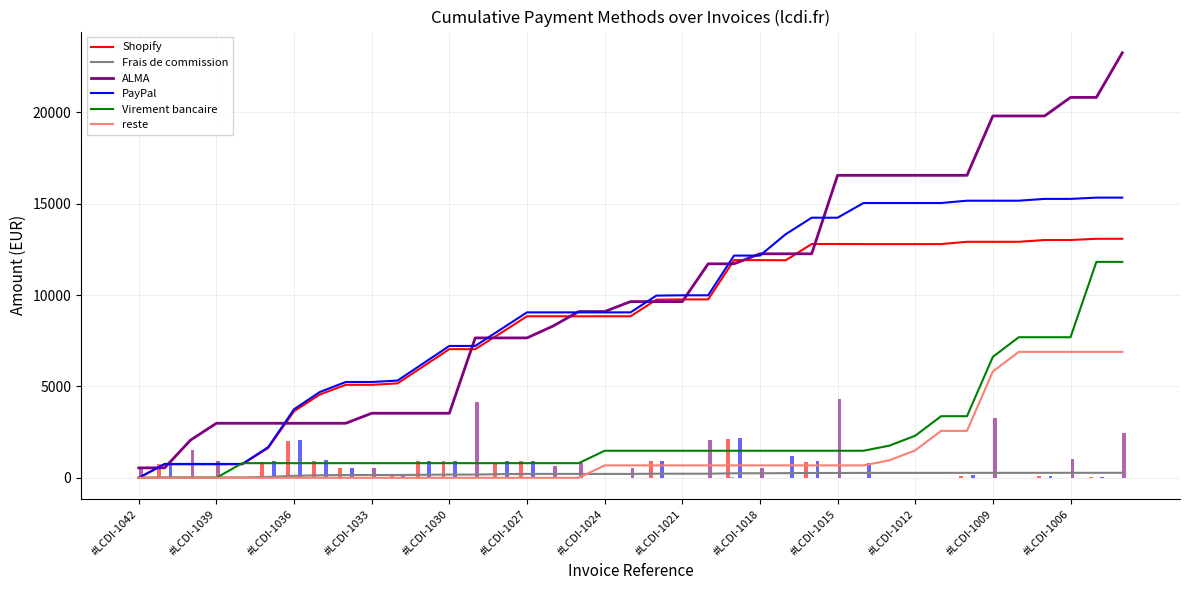

How many distinct data groups are displayed?

6